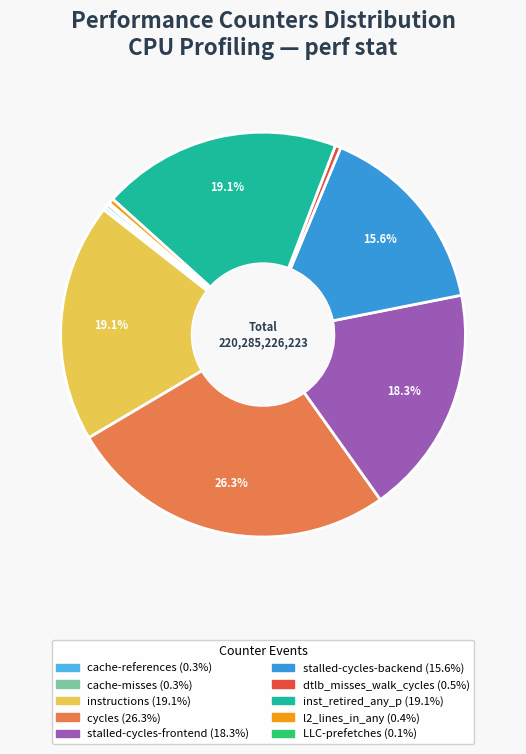

What percentage is the inst_retired_any_p slice, to the nearest percent?

19%